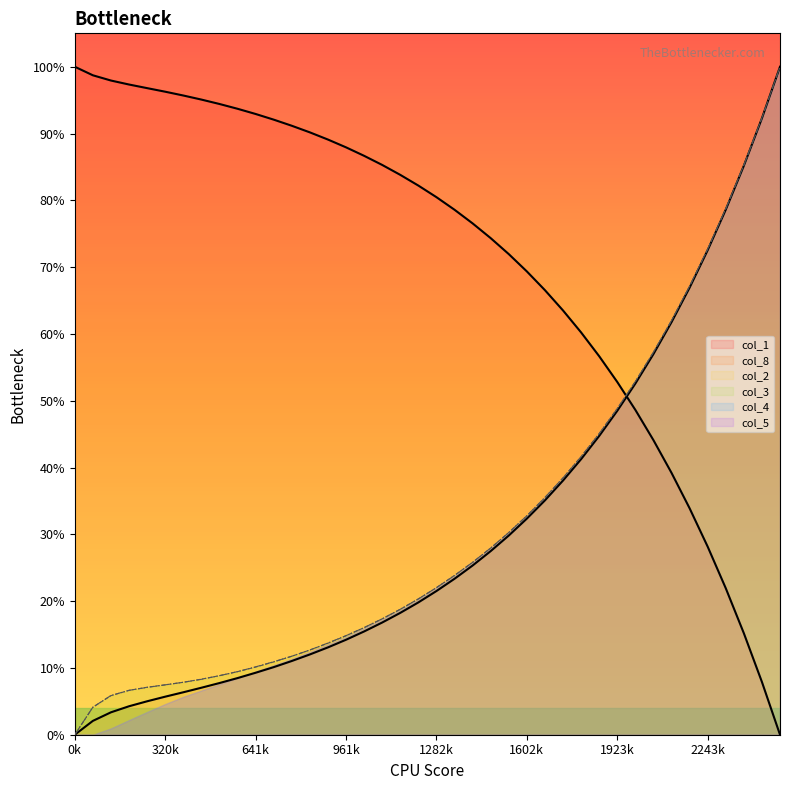

At which category is the sum across all series the highest?

39